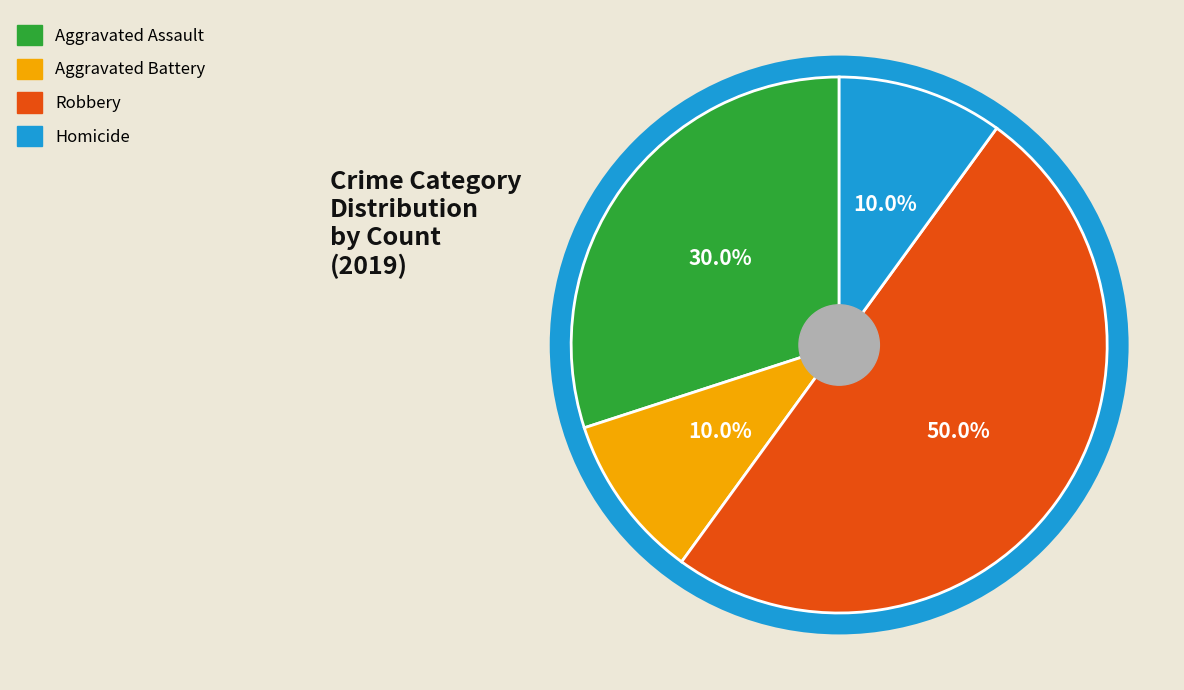

To the nearest percent, what is the combined percentage of Robbery and Homicide?

60%